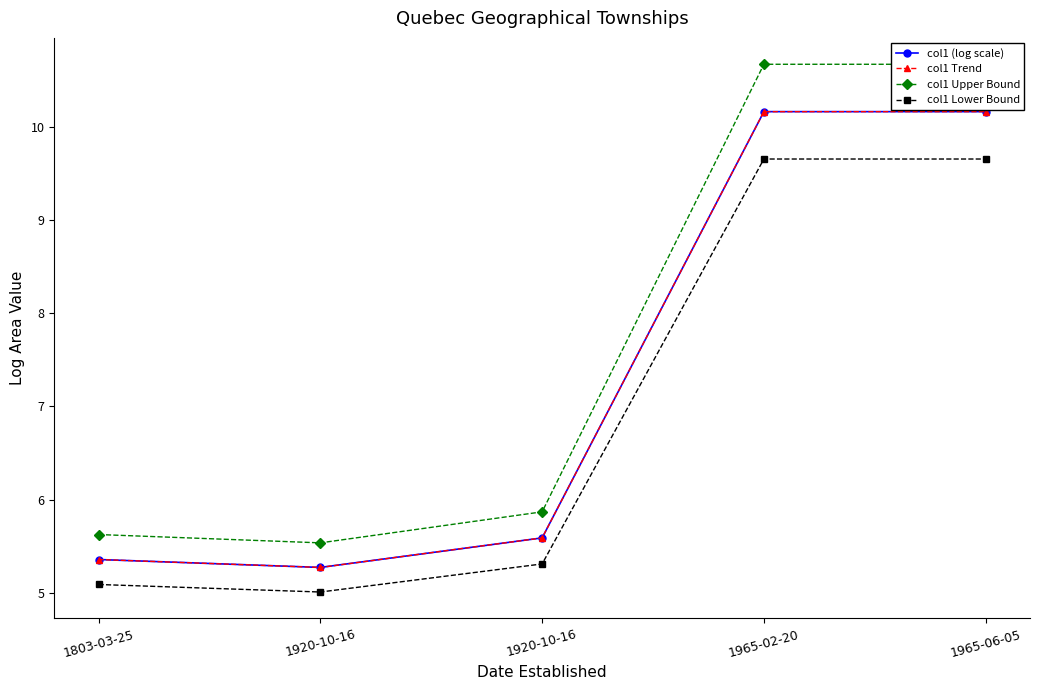

The value of col1 Trend at 1965-06-05 is 16.0. True or false?

False